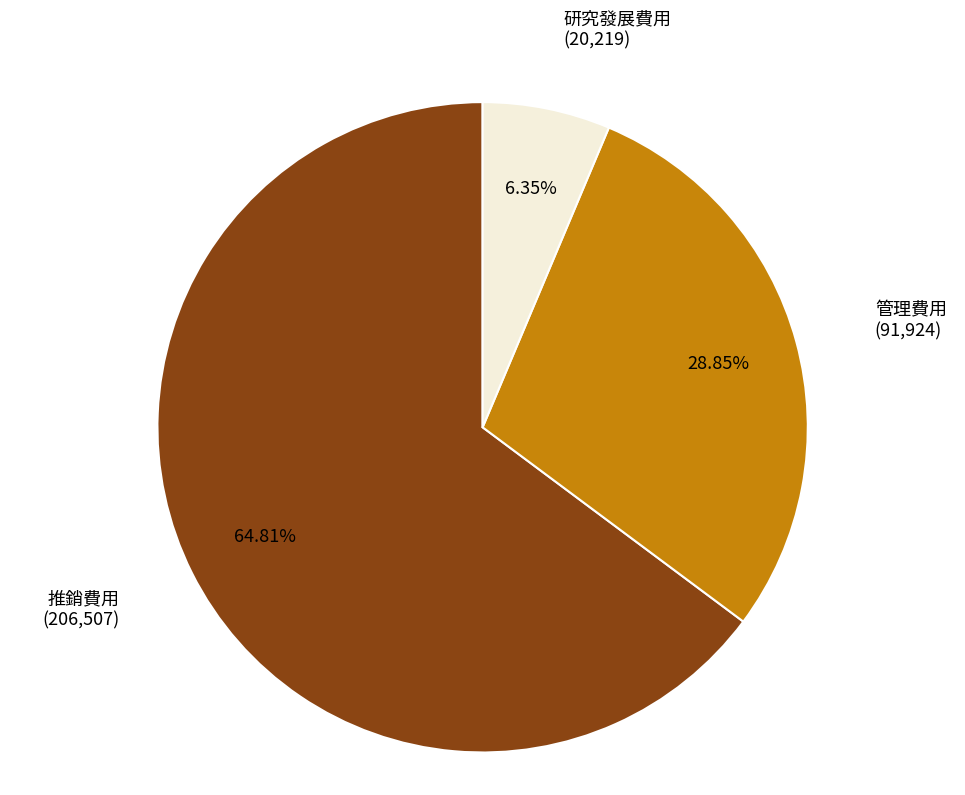

Which category has the biggest portion of the pie?

推銷費用